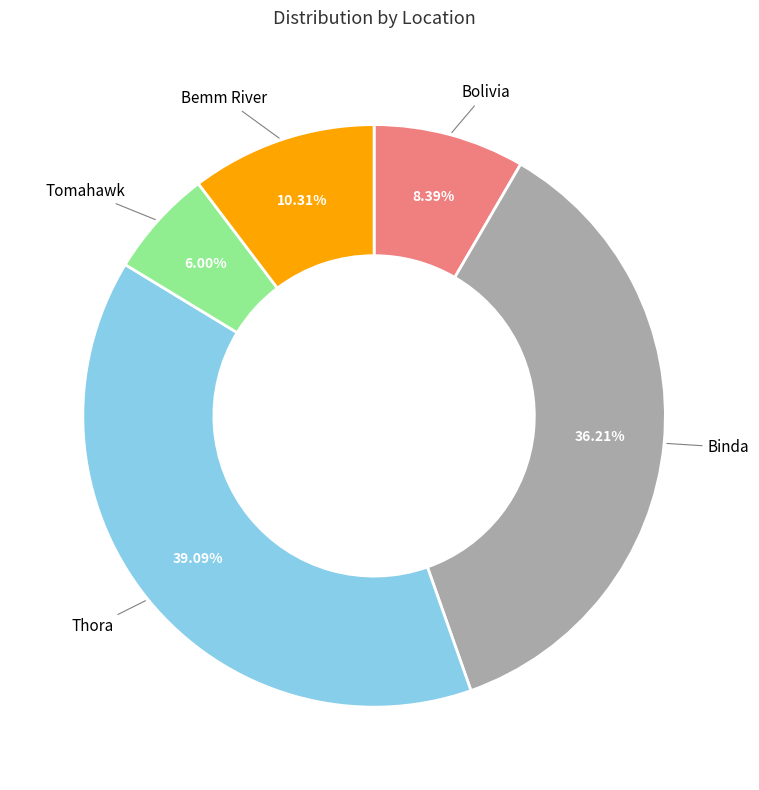

The Binda slice represents 36% of the pie. True or false?

True